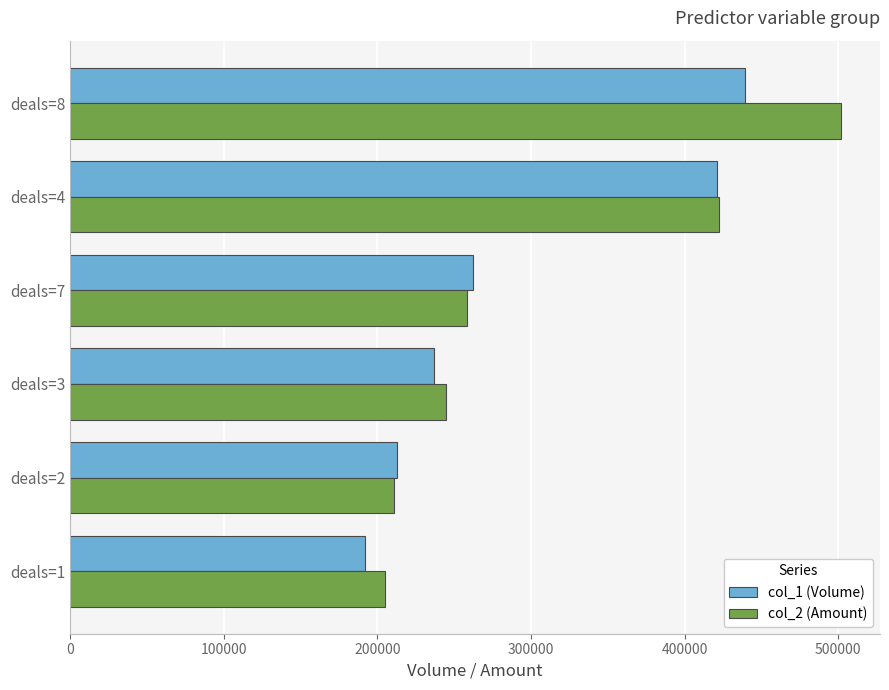

What is the difference between the highest and lowest values at deals=8?

63010